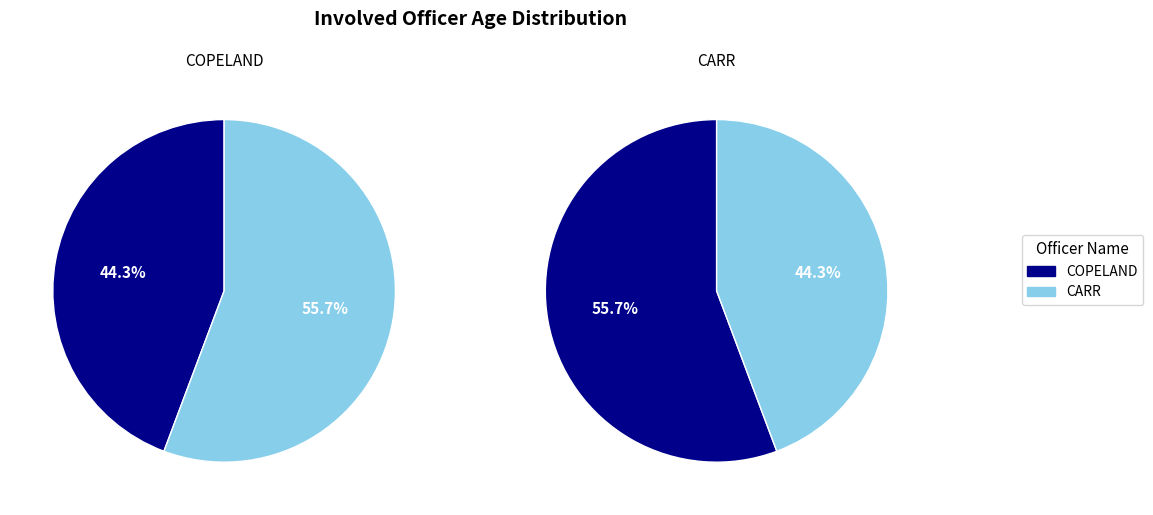

Does CARR account for over 50% of the chart?

Yes